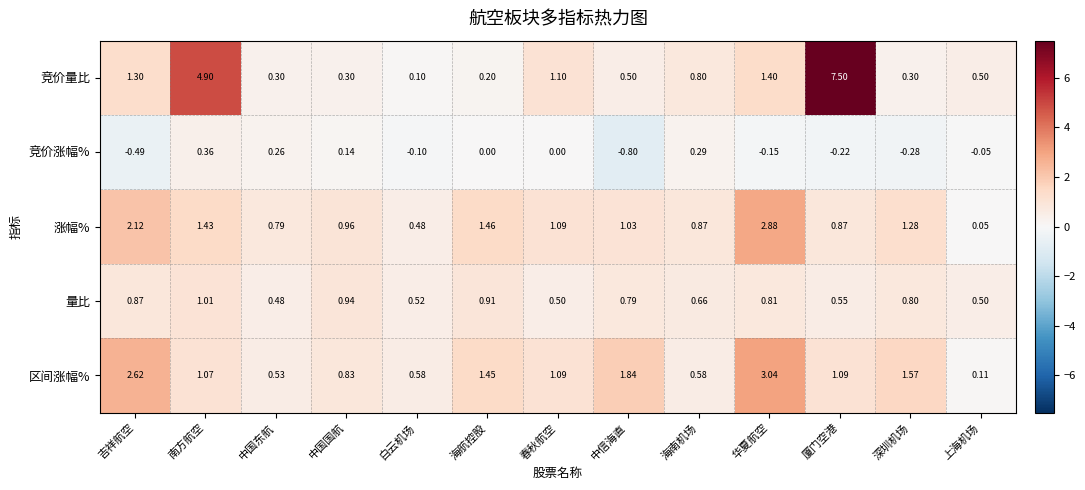

List the series in order of their peak value, lowest first.

竞价涨幅%, 量比, 涨幅%, 区间涨幅%, 竞价量比